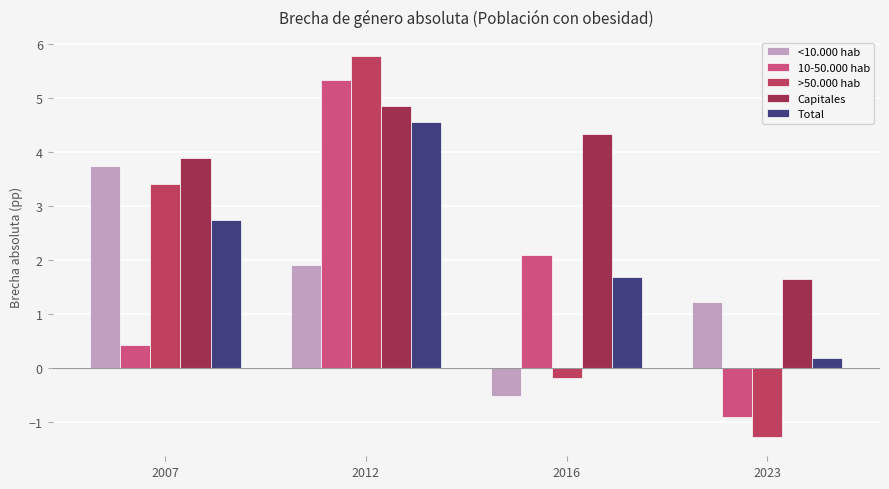

What is the difference between the 10-50.000 hab values at 2007 and 2016?

1.7